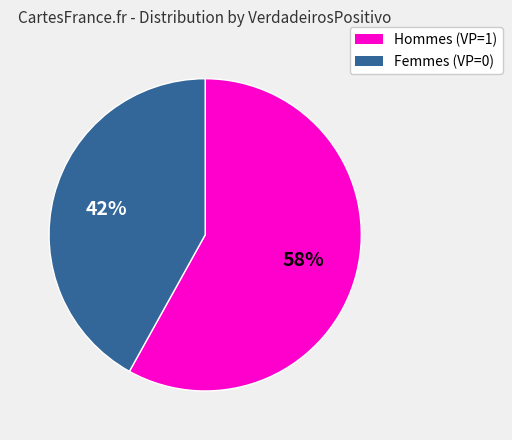

How many segments does this pie chart have?

2